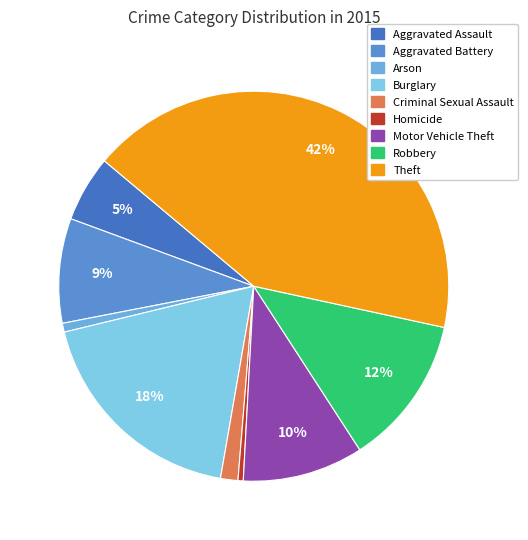

What portion of the pie excludes Aggravated Assault?

94.5%